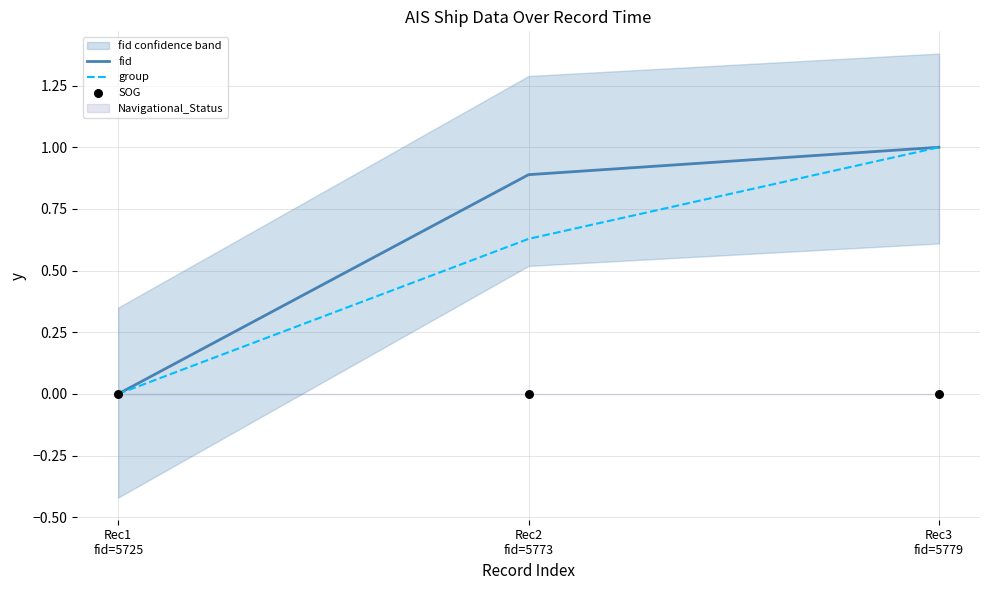

Which series contains the highest Y value?

fid